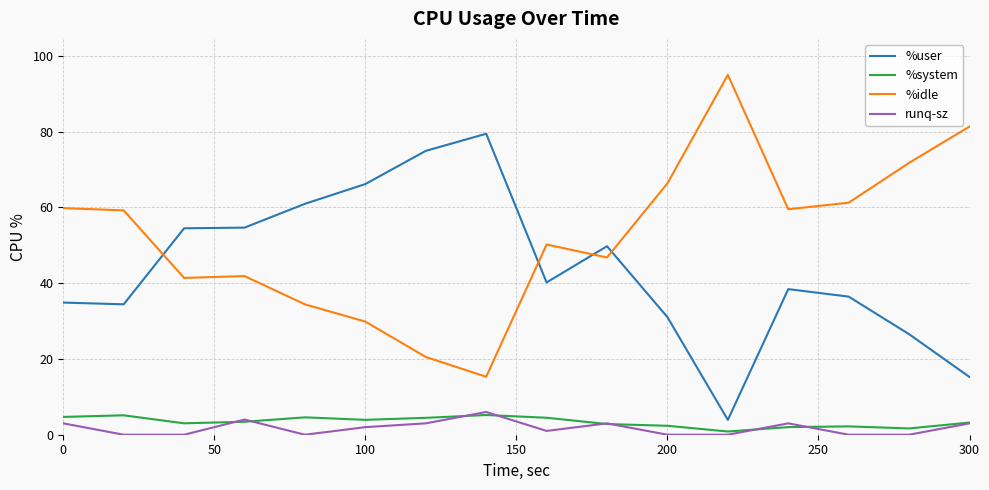

How many lines are shown in the chart?

4